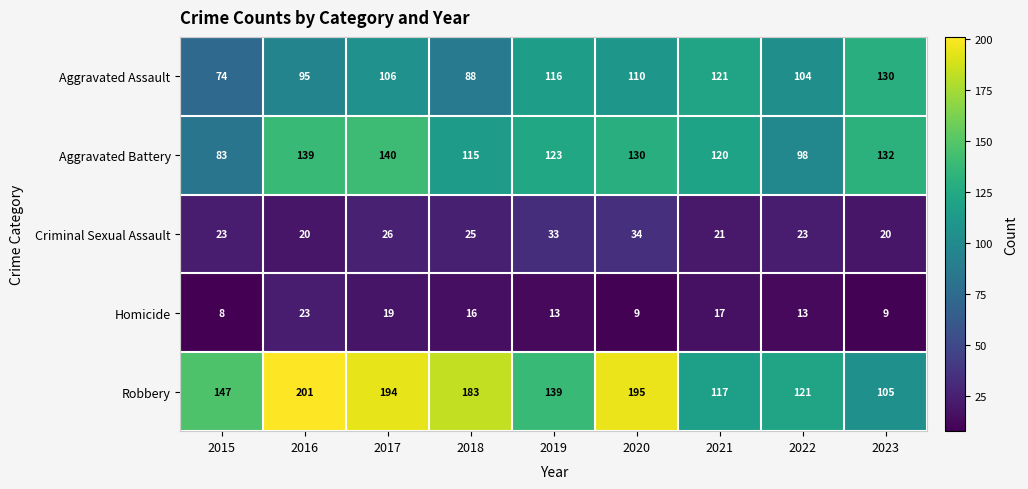

What is the greatest value displayed?

201